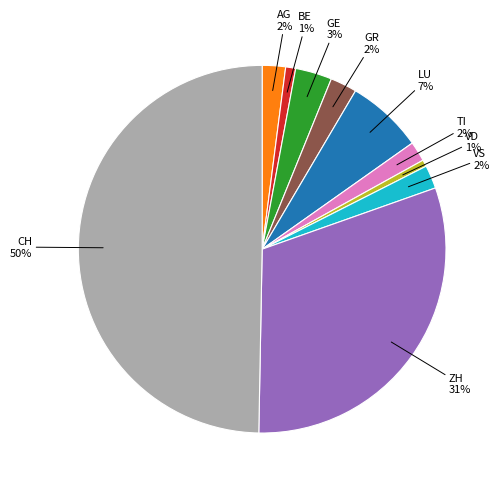

To the nearest percent, what is the difference between the largest and smallest slice percentages?

49%